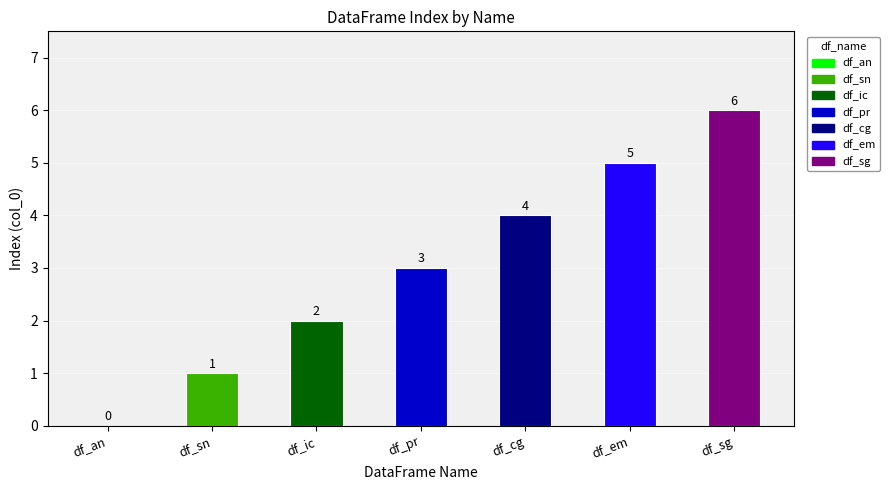

At which category does the chart reach its minimum across all series?

df_an